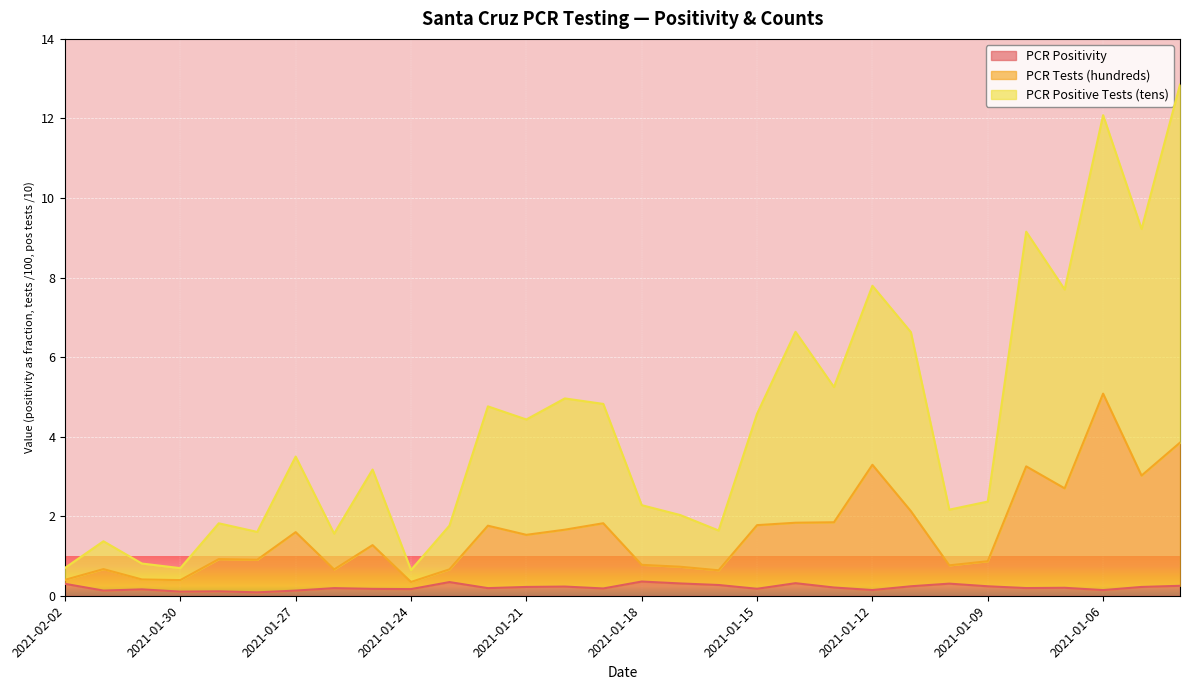

What is the sum of the PCR Positivity values at 2021-01-29 and 2021-01-06?

0.3